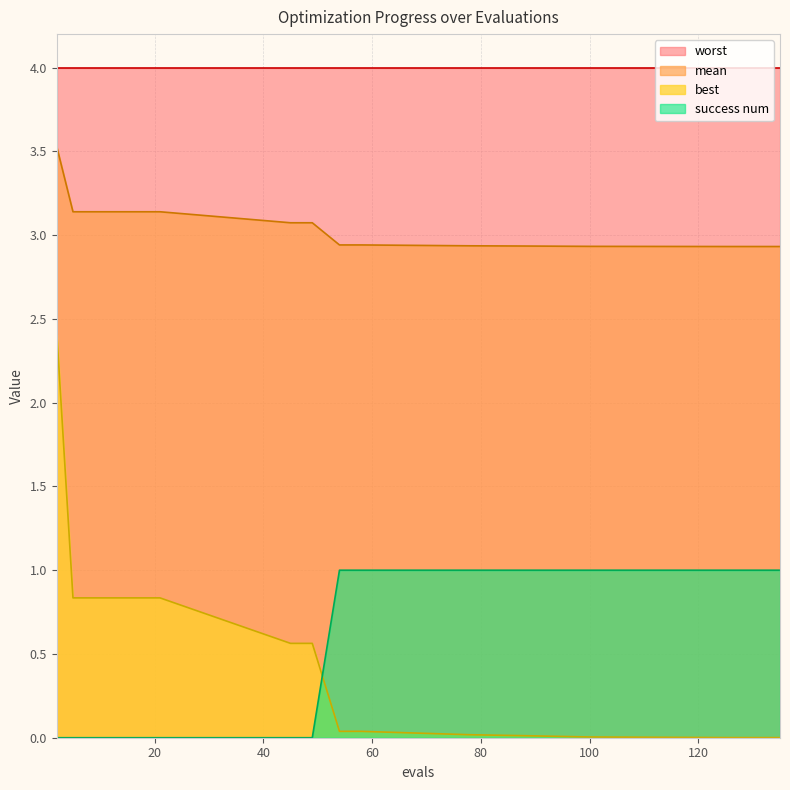

What is the difference between the best values at 54 and 13?

0.8